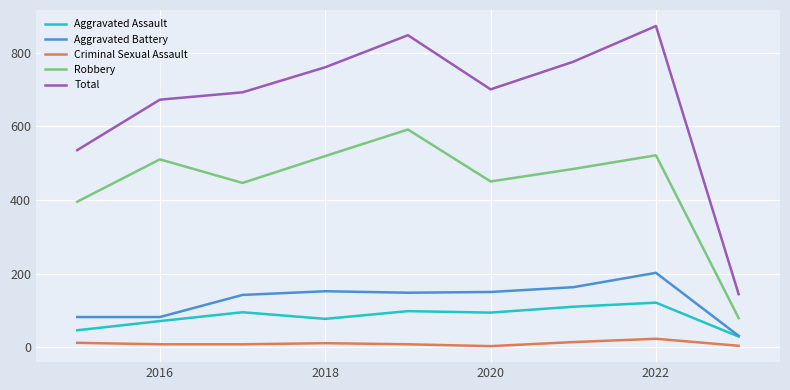

What is the average value of the Aggravated Battery series?

128